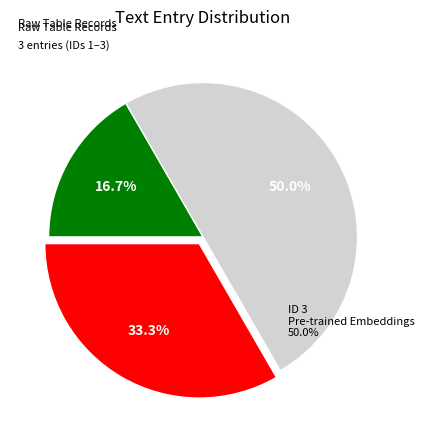

Which has a higher value, Pre-trained embeddings make life easier. or Data cleaning is essential for good analytics?

Pre-trained embeddings make life easier.